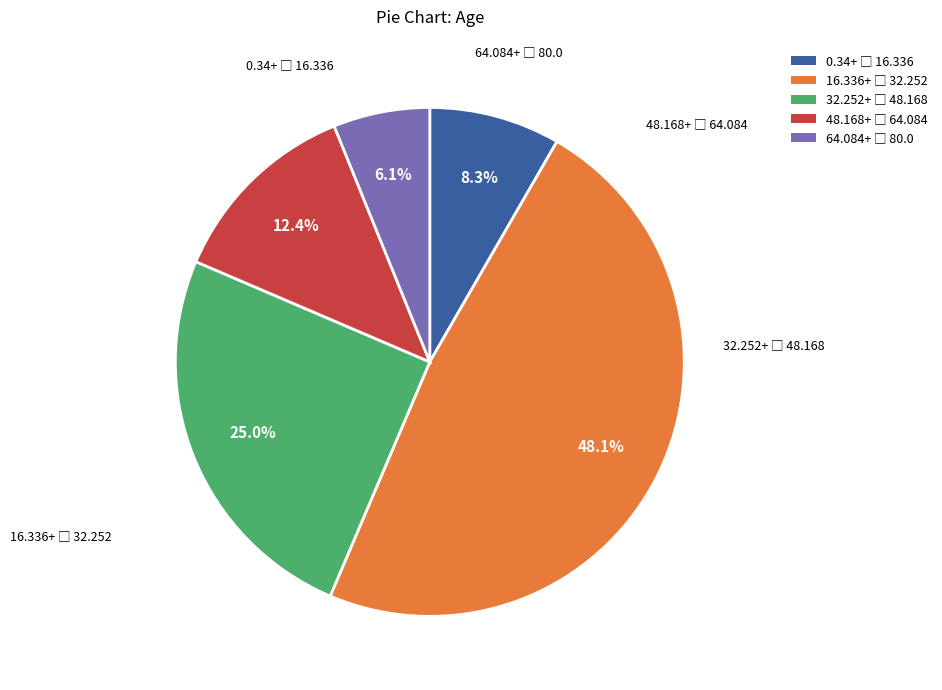

Does any single category account for the majority?

No